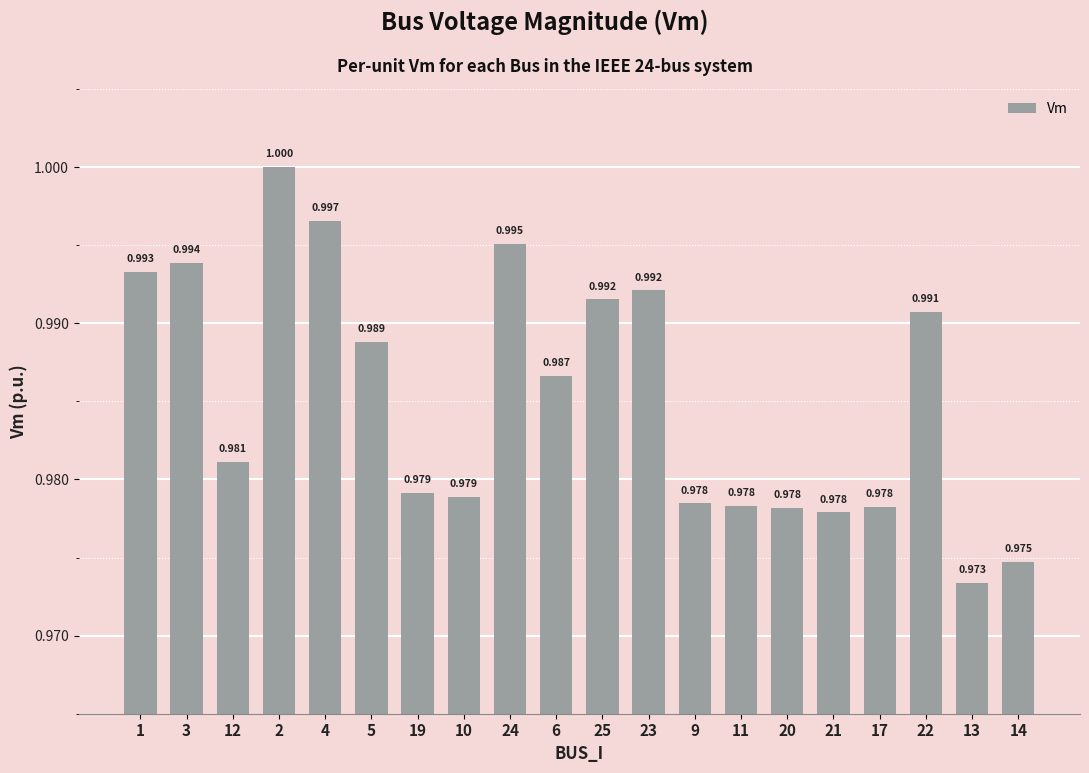

Between 11 and 24, which is larger?

24